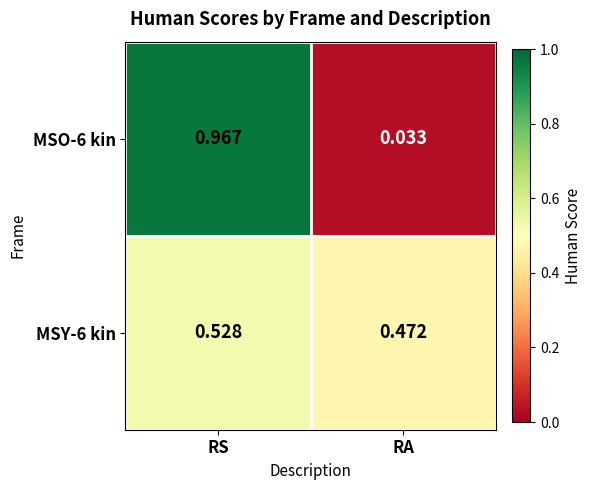

At which label is MSO-6 kin closest to 0?

RA